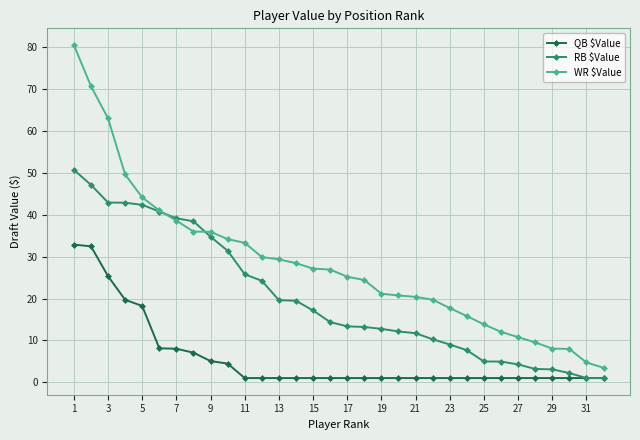

Does the chart have visible grid lines?

Yes